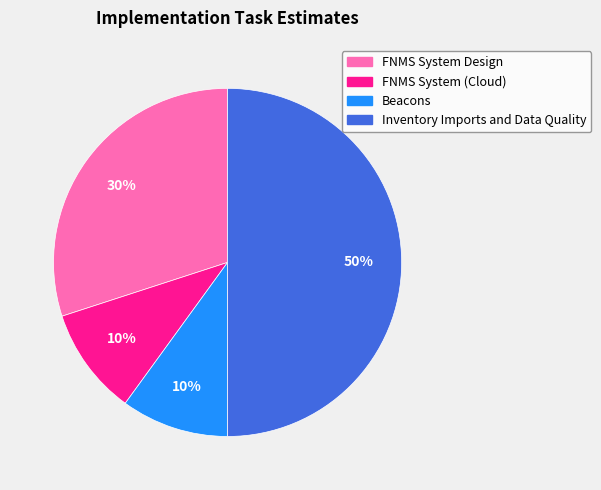

To the nearest percent, what is the average slice percentage?

25%